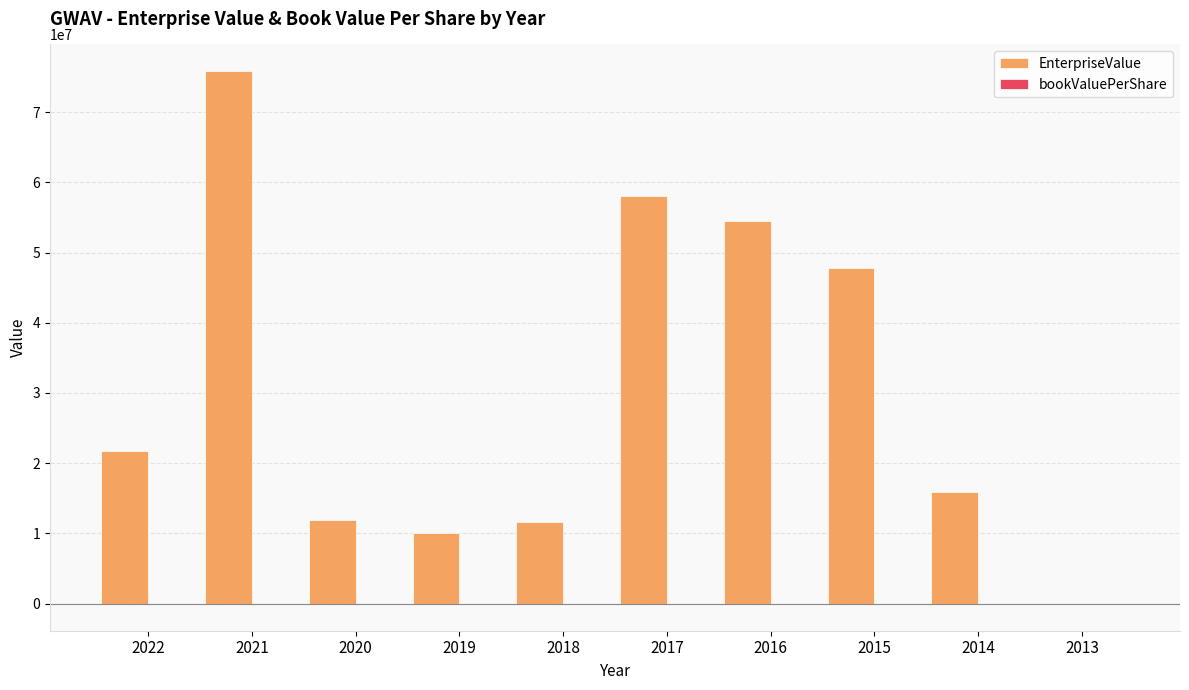

Are the bars horizontal?

No